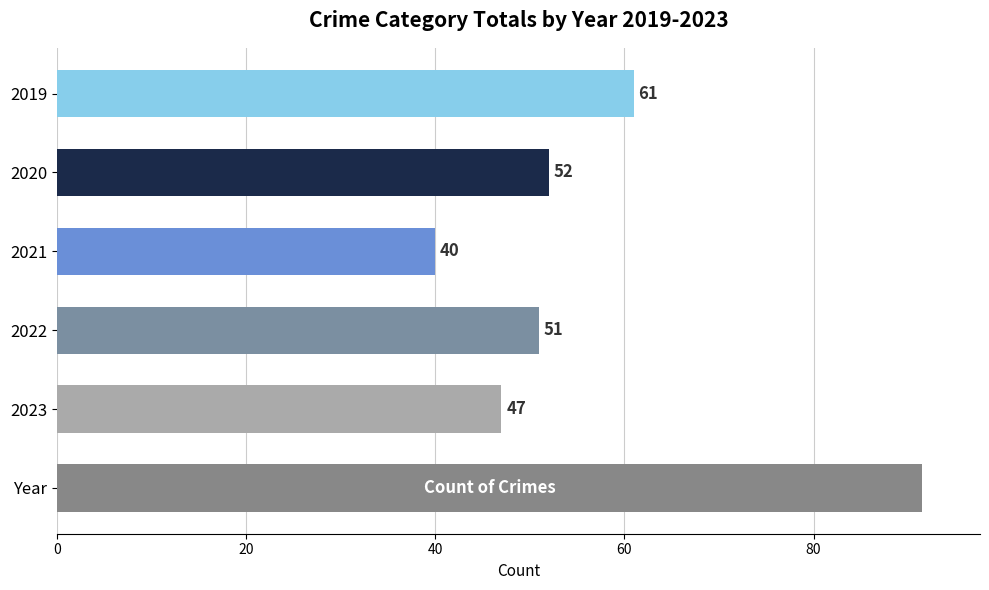

Reading right to left, what are all the values shown in this chart?

47	51	40	52	61